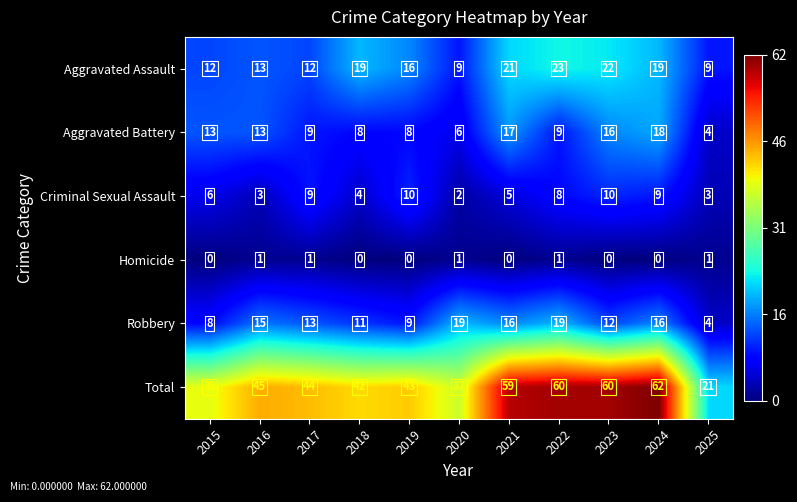

Which series has the largest total across all categories?

Total